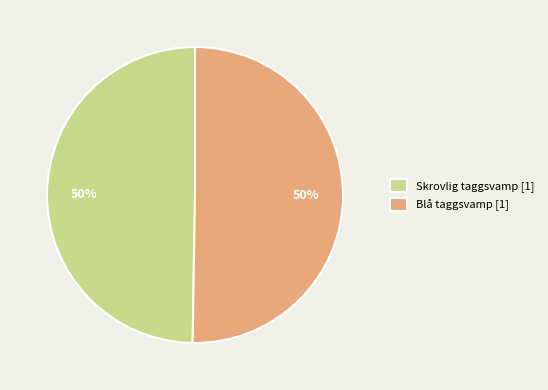

To the nearest percent, what is the average slice percentage?

50%